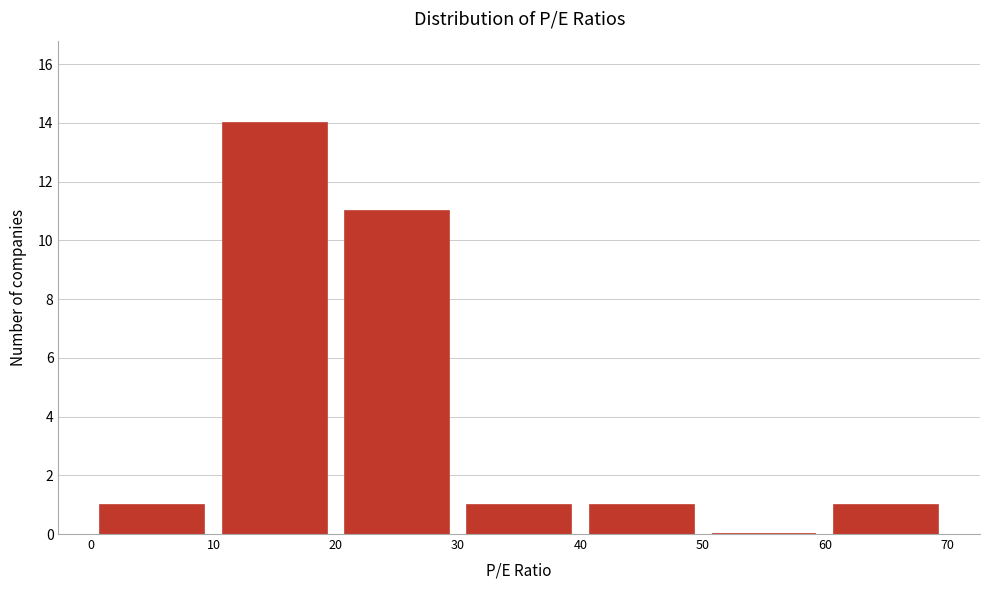

Over which range of the x-axis is the bar tallest?

10 to 20